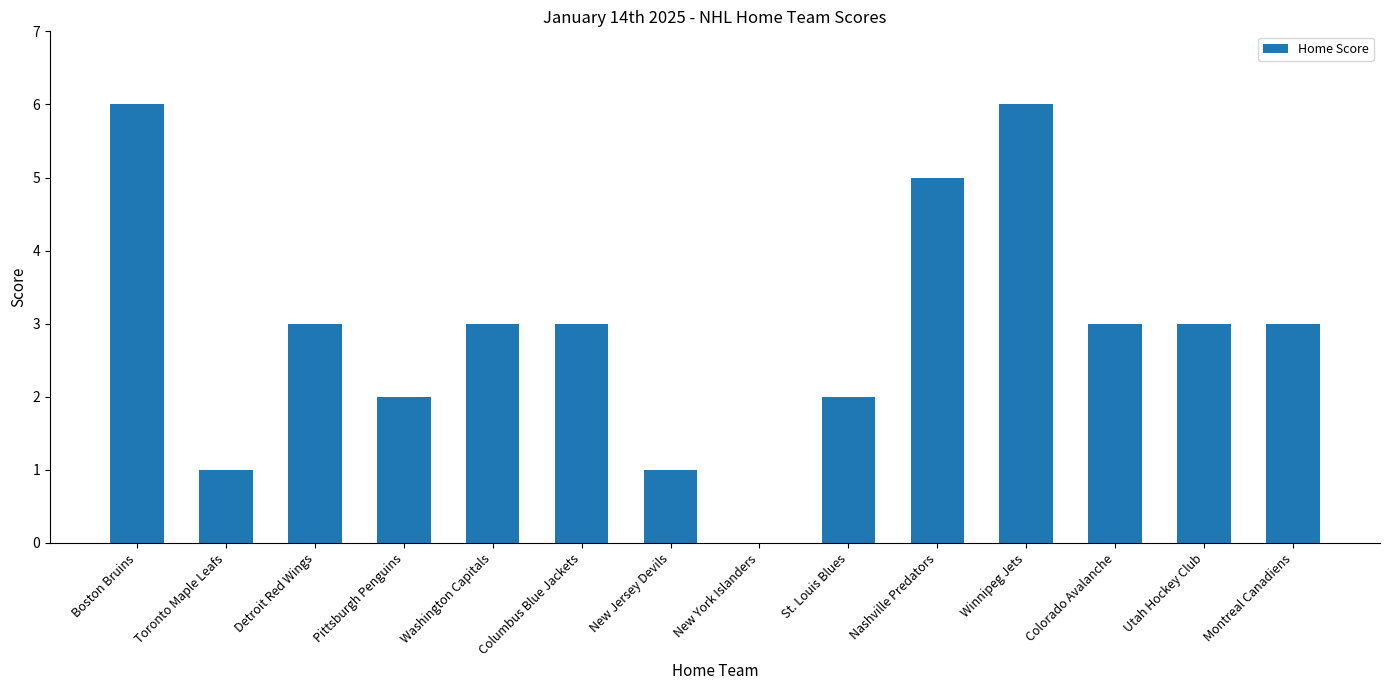

Which has a higher value, Pittsburgh Penguins or Utah Hockey Club?

Utah Hockey Club